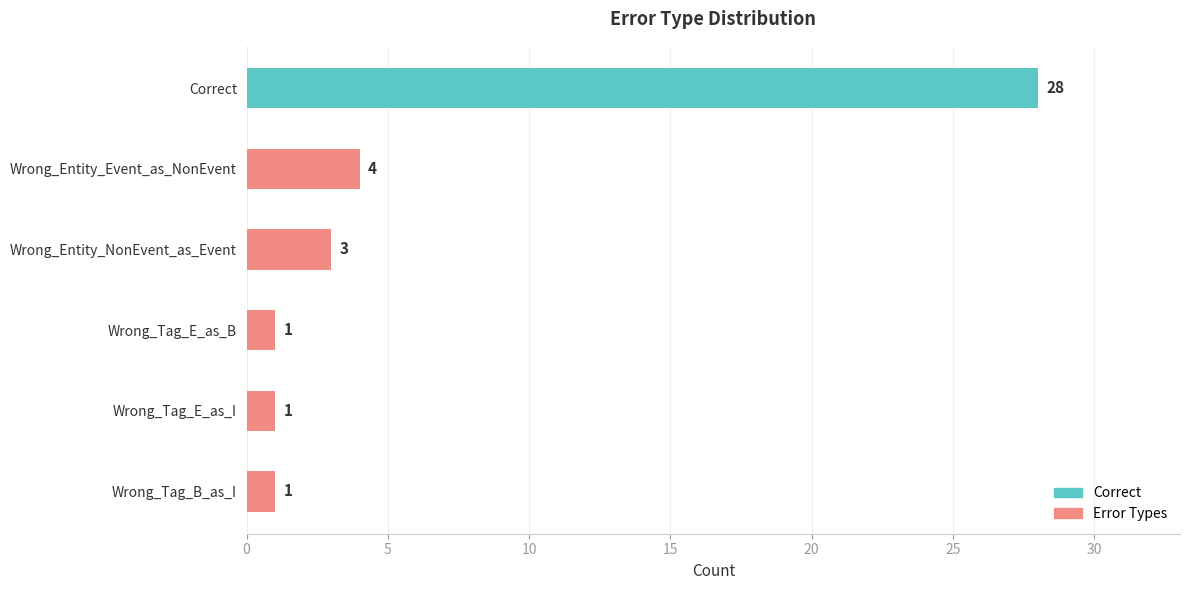

What is the average value?

6